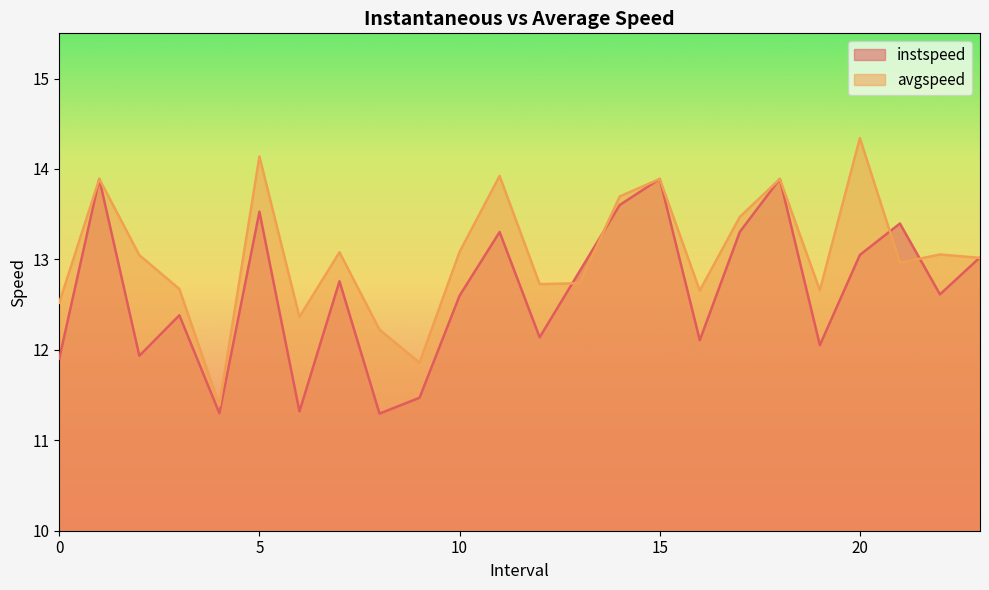

How many lines are shown in the chart?

2